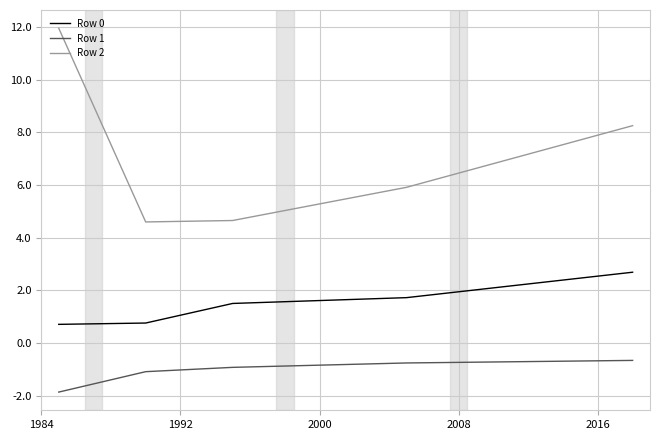

What is the greatest value displayed?

11.9